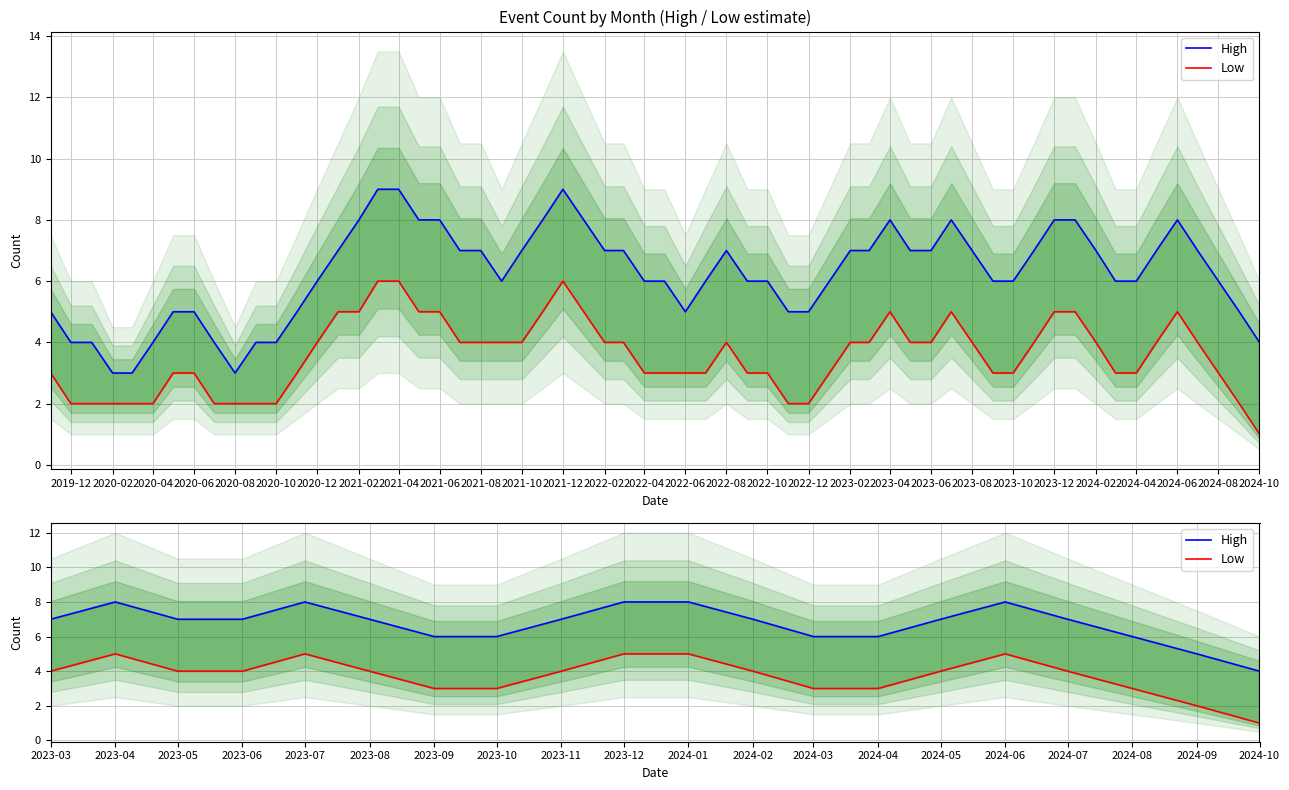

How many lines are shown in the chart?

2